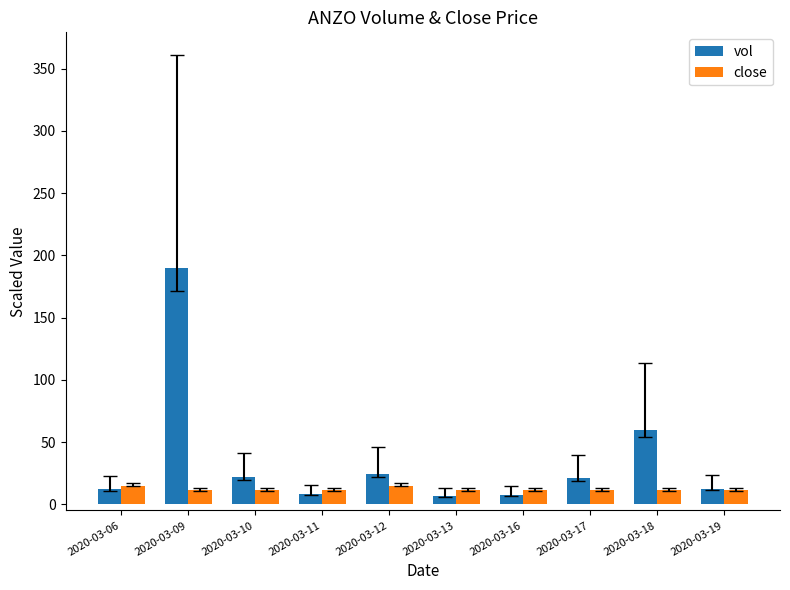

What is the difference between the vol values at 2020-03-06 and 2020-03-10?

9.7